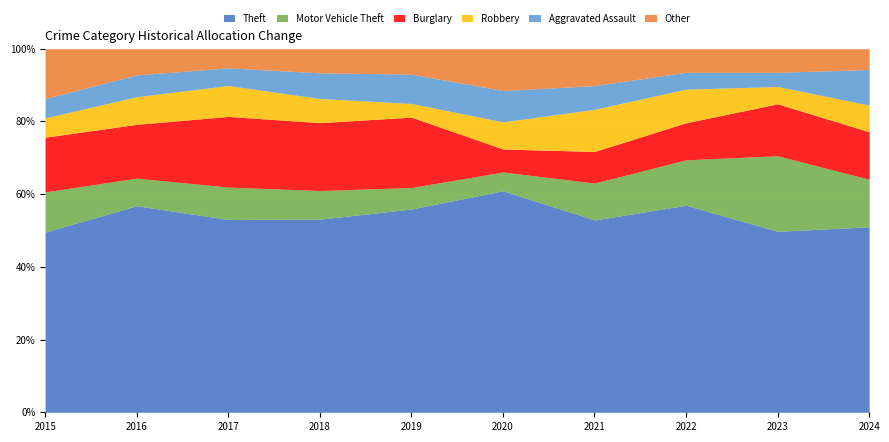

At which category is the sum across all series the highest?

2016